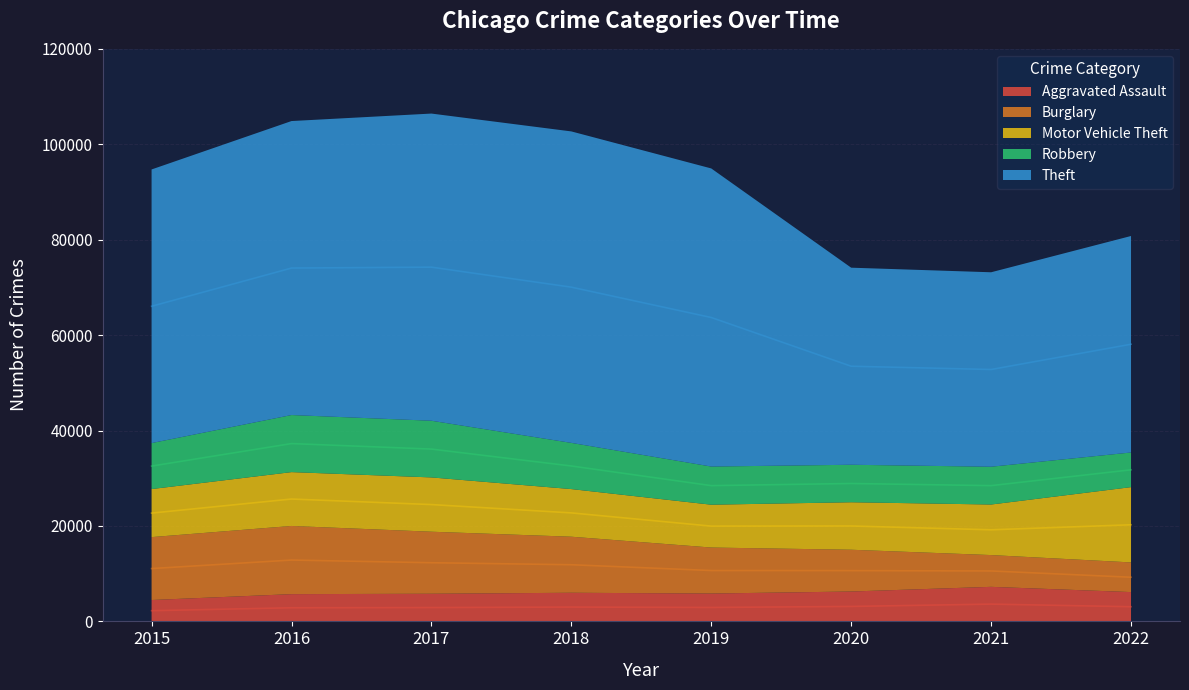

Which category has the lowest value across all series?

2015